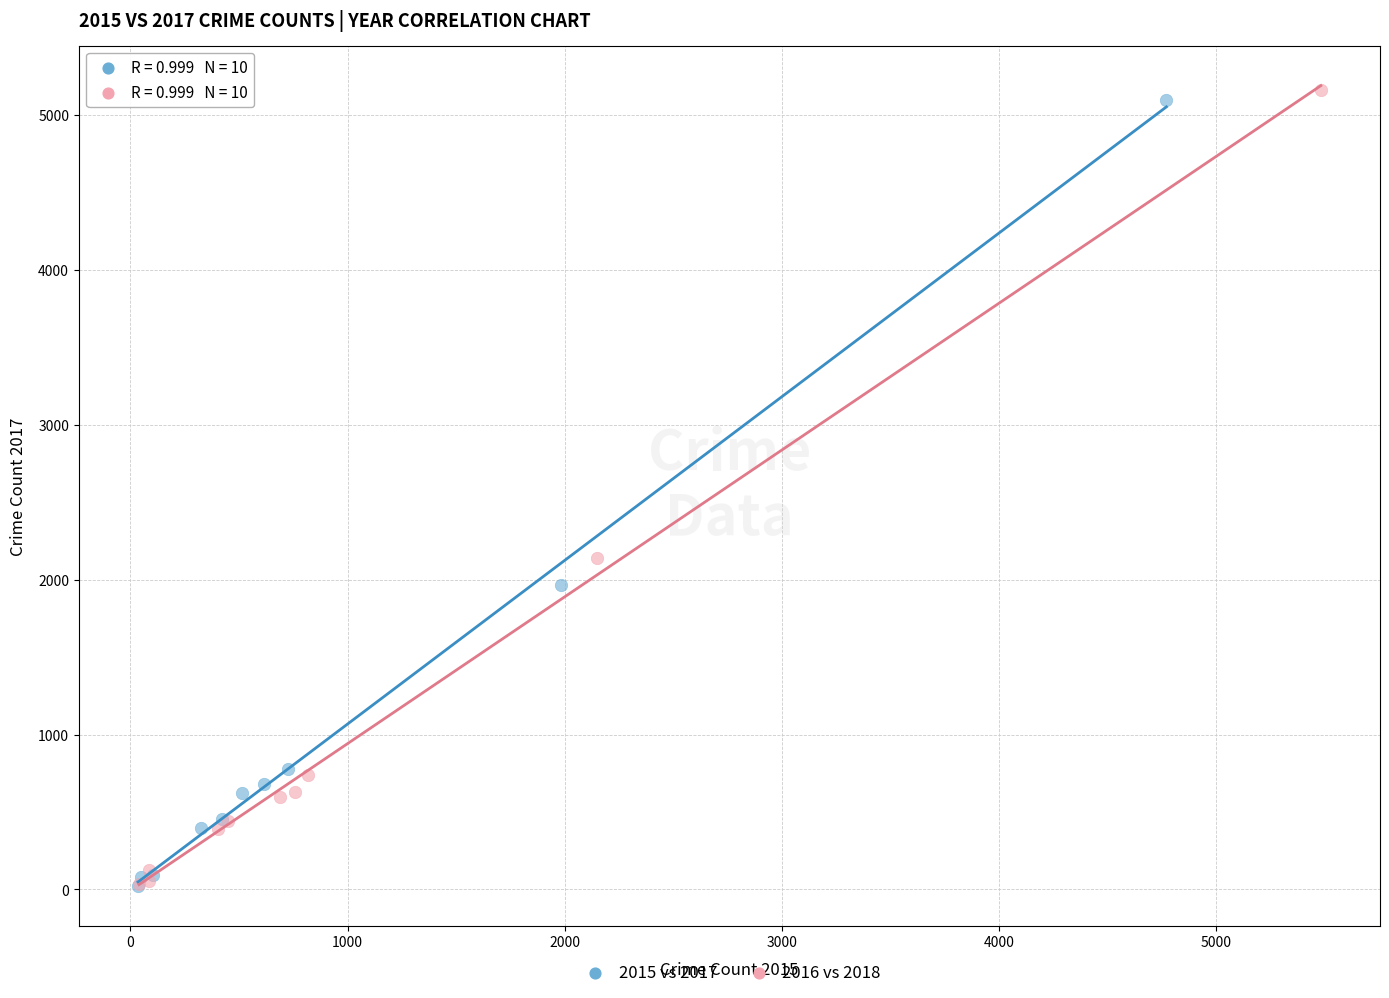

Which series has the largest Y range (max minus min)?

2016 vs 2018